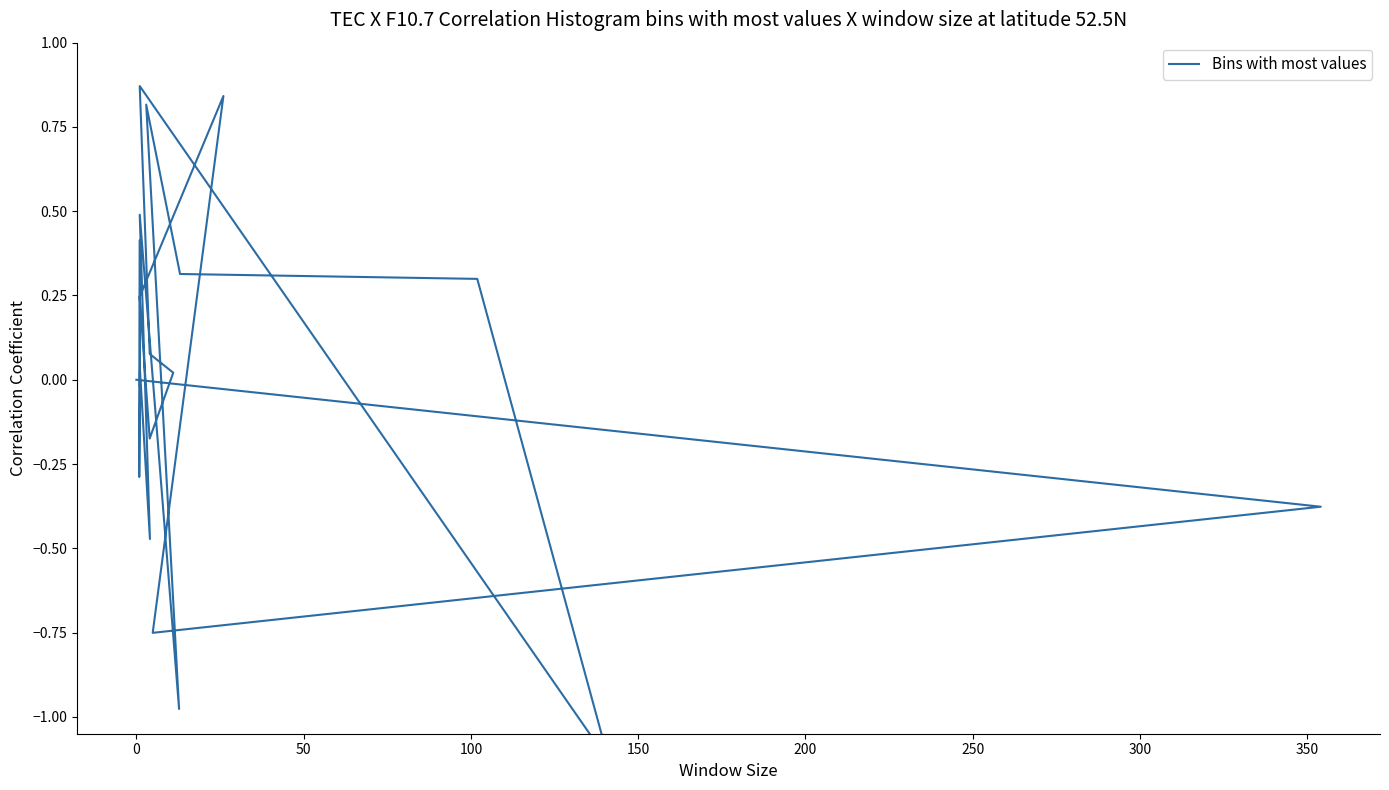

Reading right to left, what are all the values shown in this chart?

-0.0	0.4	-0.3	0.0	-0.5	0.5	-1.0	0.8	0.3	0.3	-1.1	0.9	0.1	0.0	-0.2	0.2	0.8	-0.8	-0.4	0.0